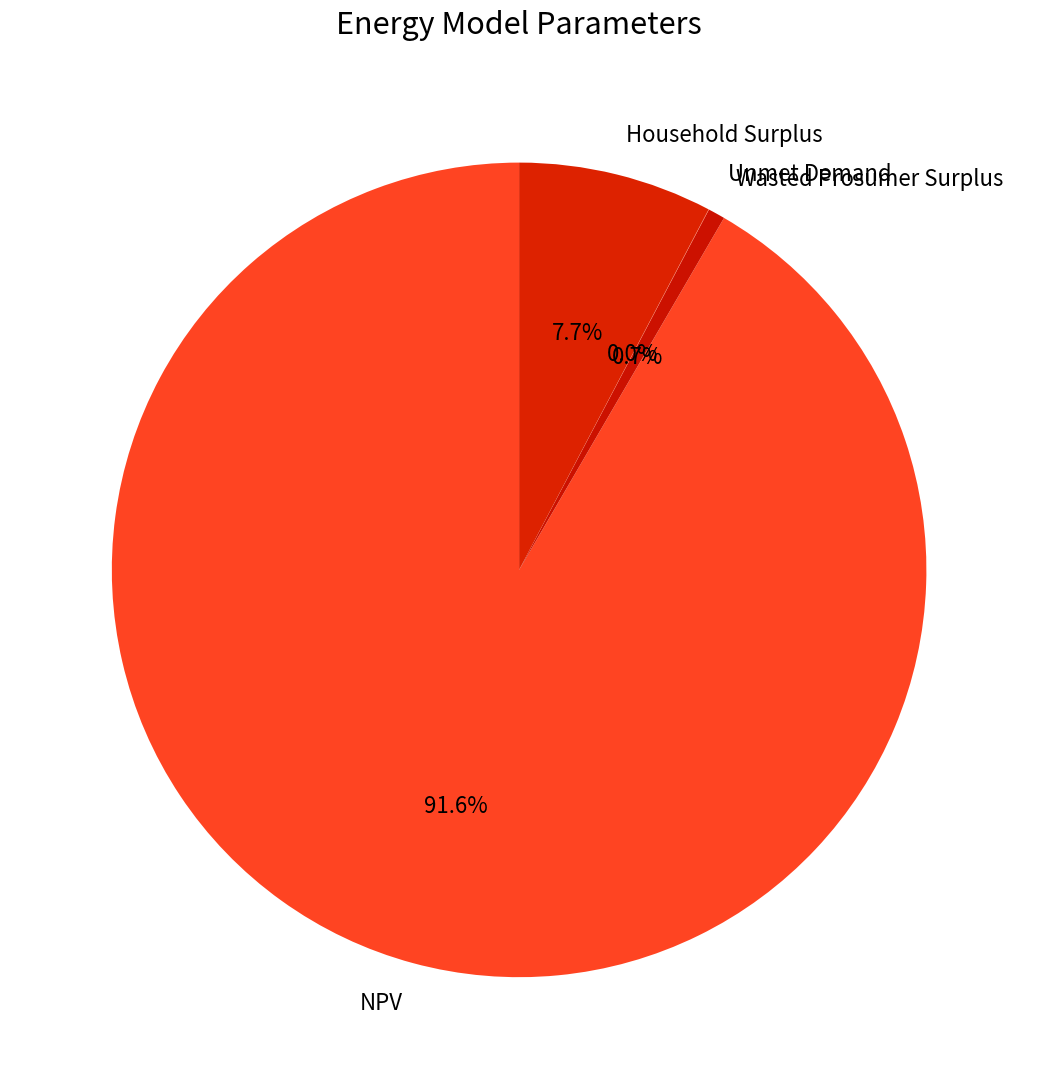

To the nearest percent, what is the average slice percentage?

25%